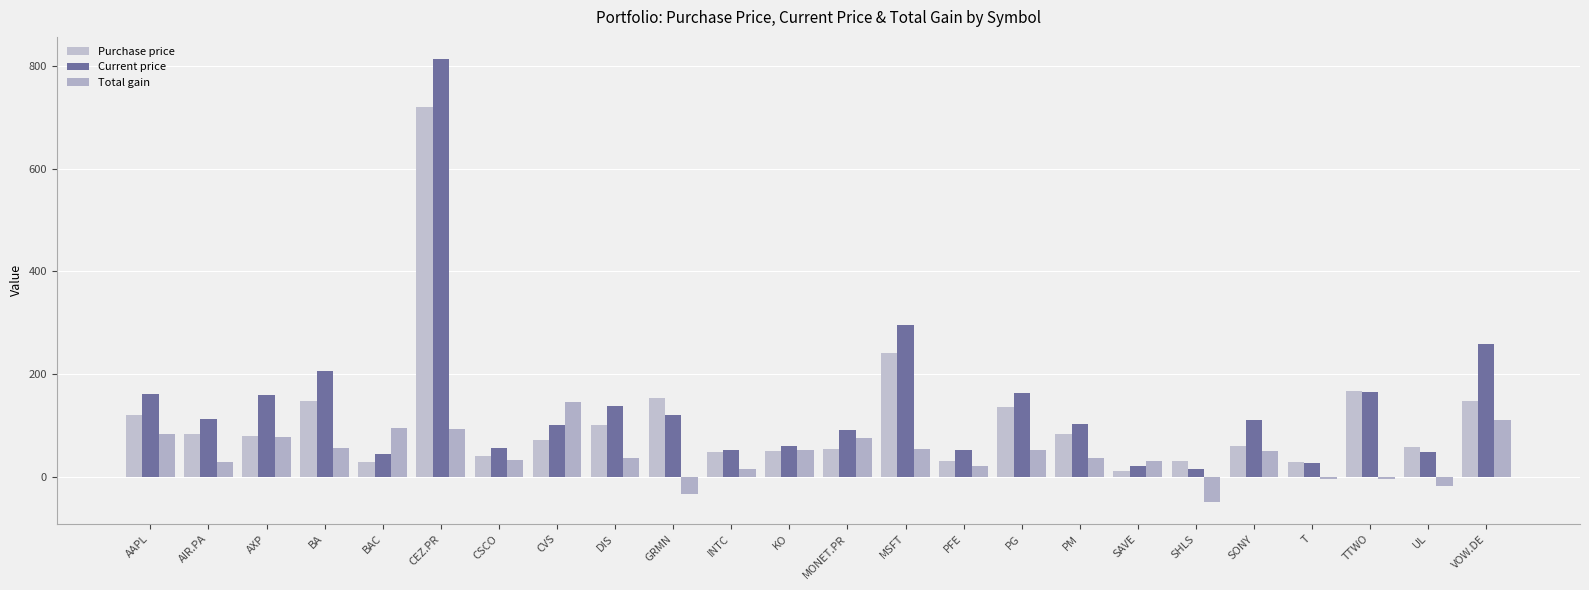

Between T and PM, which is larger?

PM